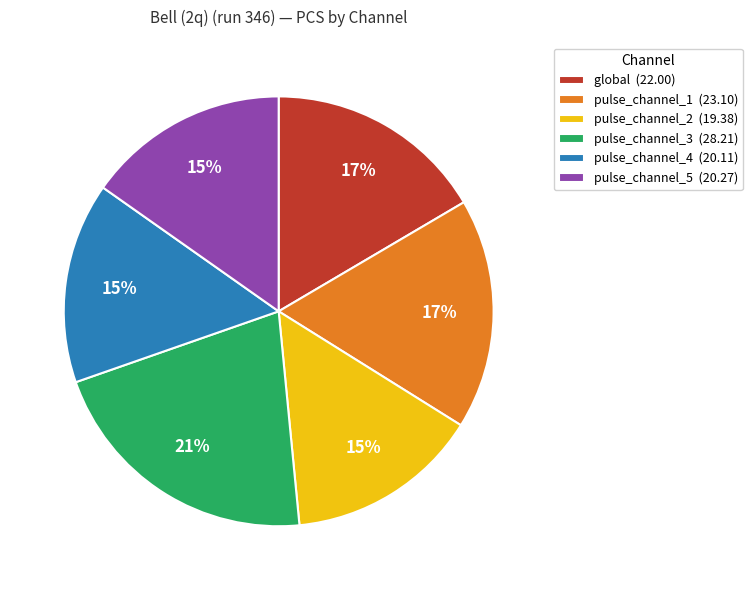

Approximately how many times larger is the value at pulse_channel_4 compared to pulse_channel_3?

0.7